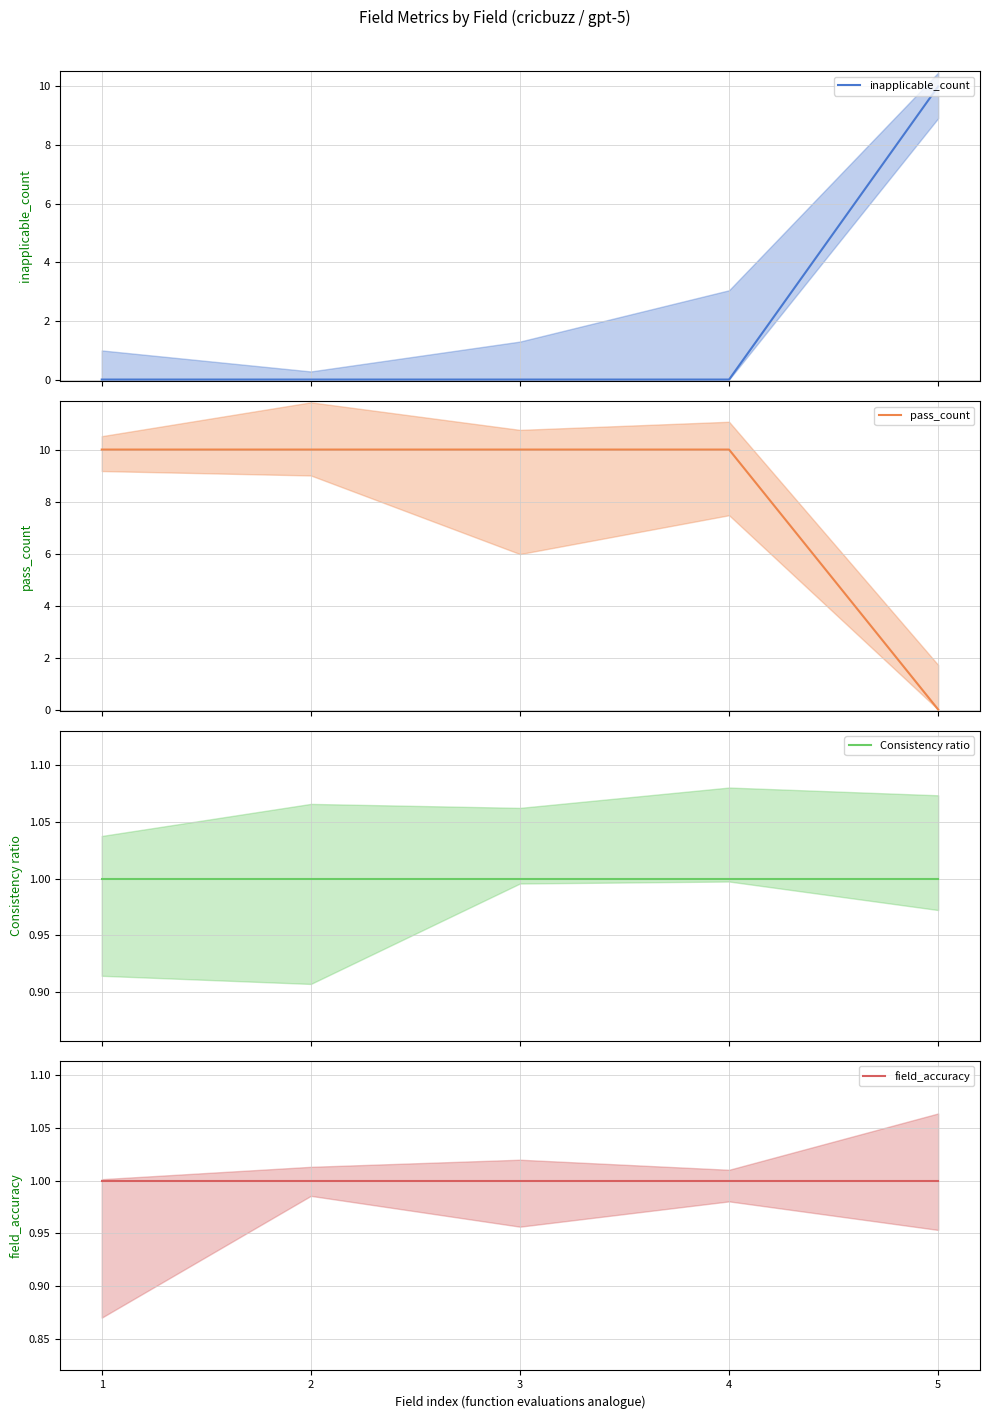

Between 4 and 2, which is larger?

4